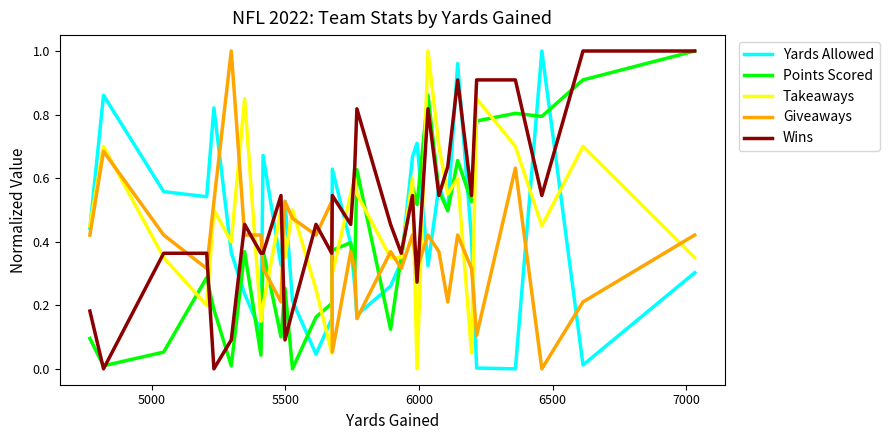

How many intersections are there between Wins and Yards Allowed?

15